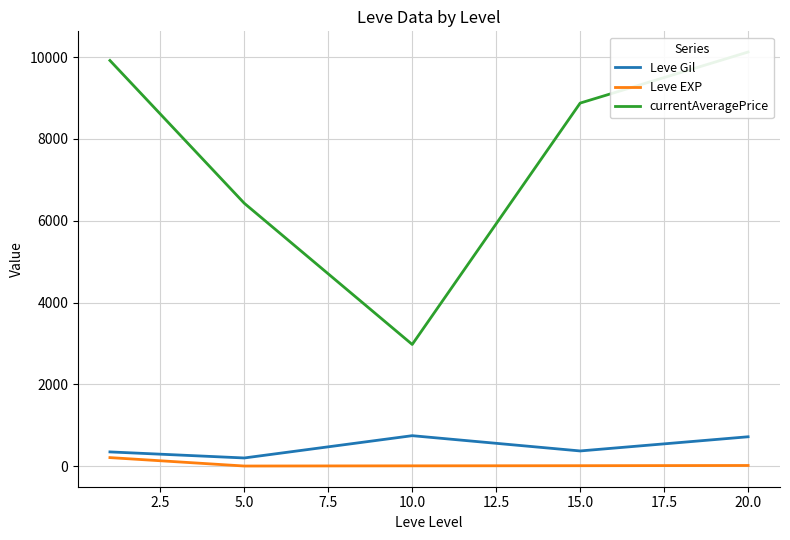

What is the difference between the second highest and minimum values in the currentAveragePrice series?

6942.3